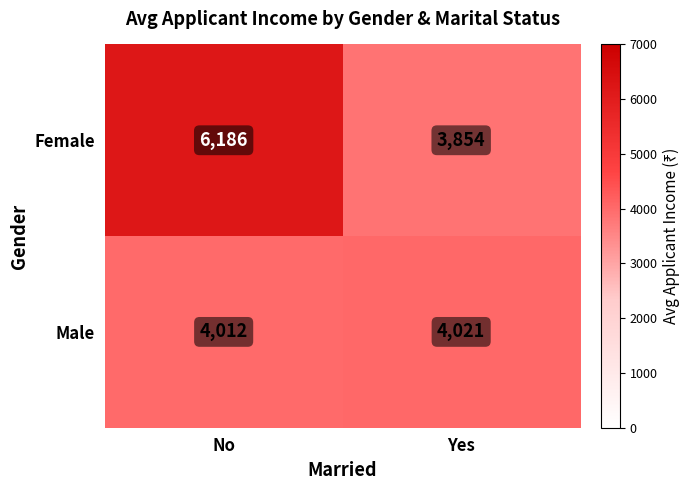

Read the Male value at No.

4012